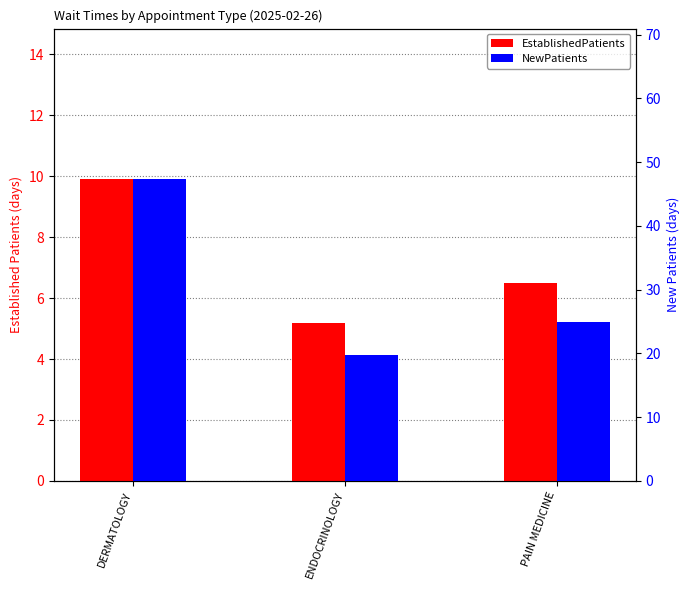

Which category has the lowest value in the EstablishedPatients series?

ENDOCRINOLOGY